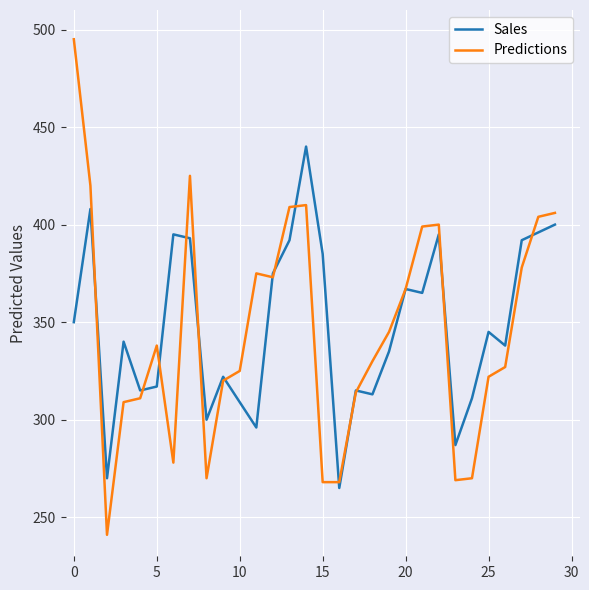

Which series has the largest range (max minus min)?

Predictions